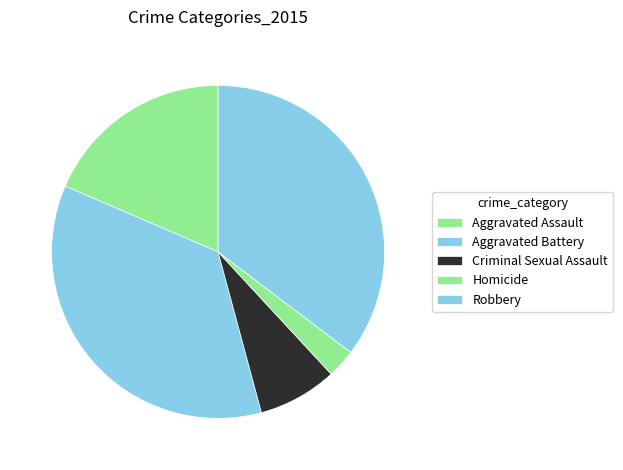

Does any single category account for the majority?

No